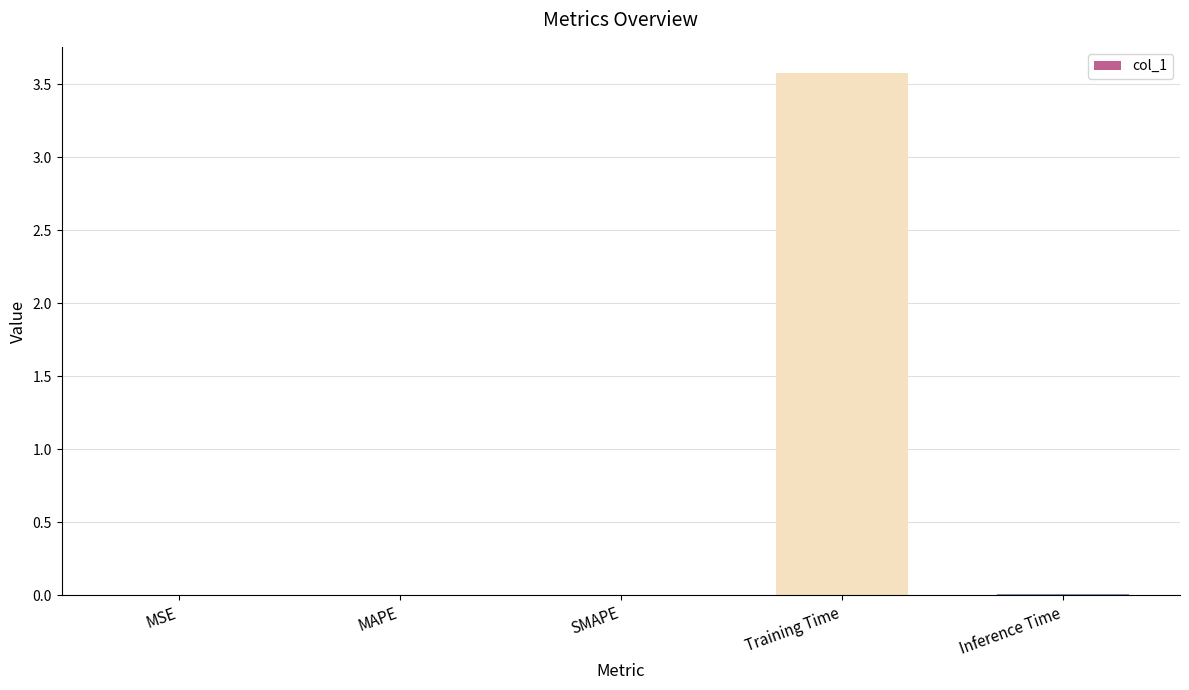

At which category does the chart reach its peak across all series?

Training Time